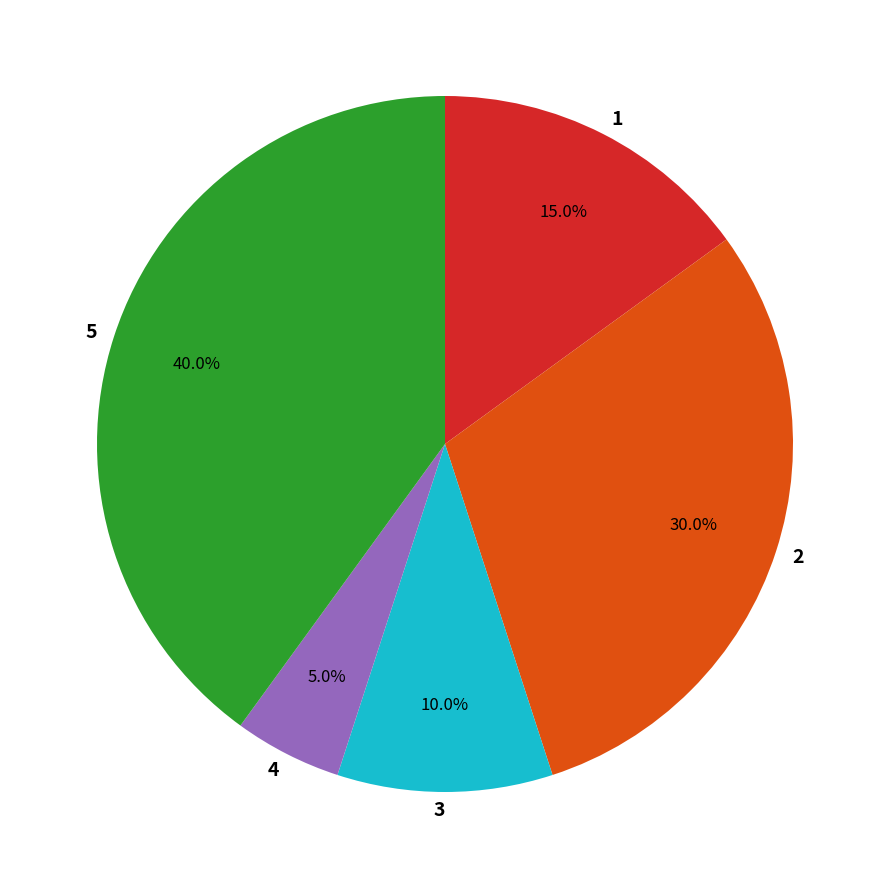

Does 5 represent more than half of the total?

No